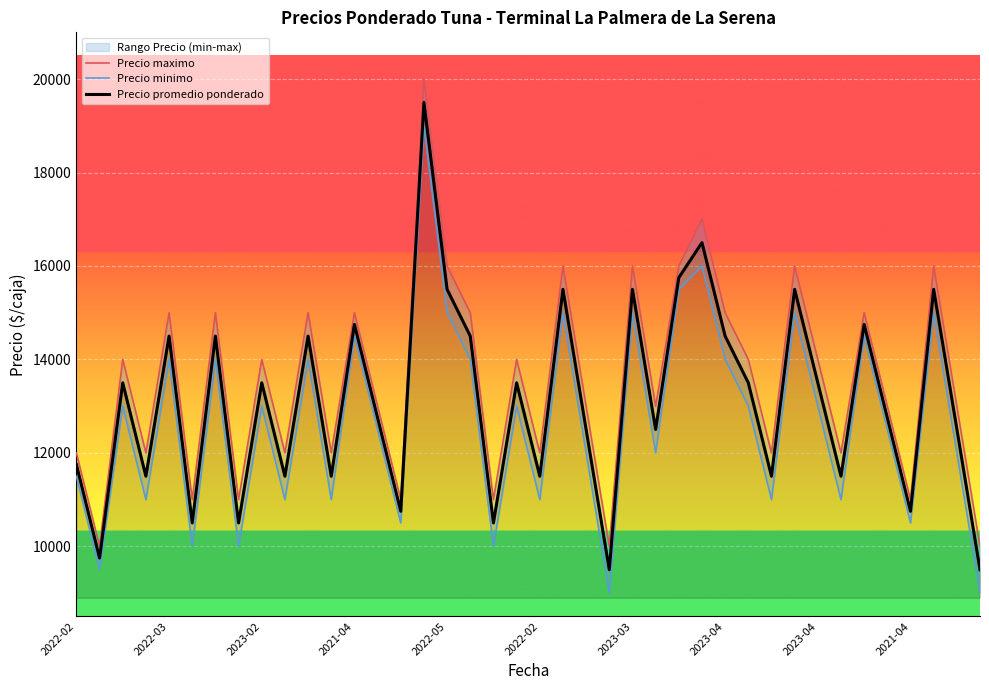

How many interior local peaks does the Precio maximo series have?

14